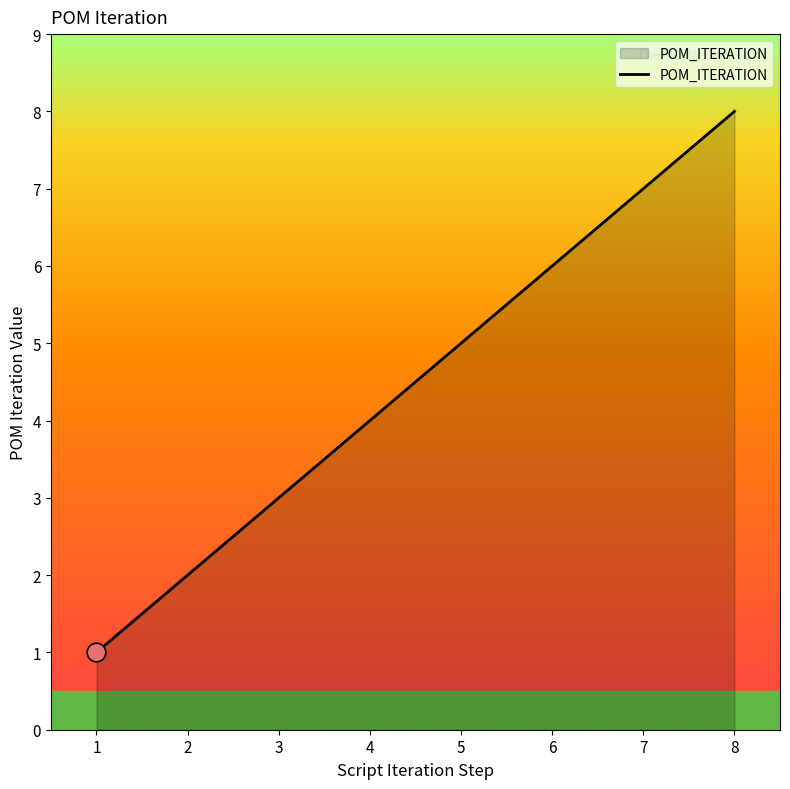

Which has a higher value, 6 or 8?

8